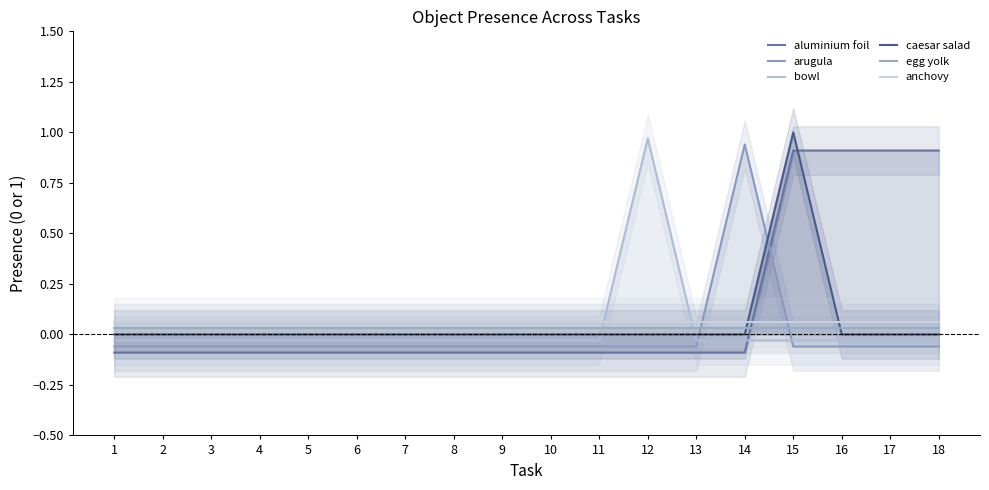

At how many categories does at least one series exceed 0?

18